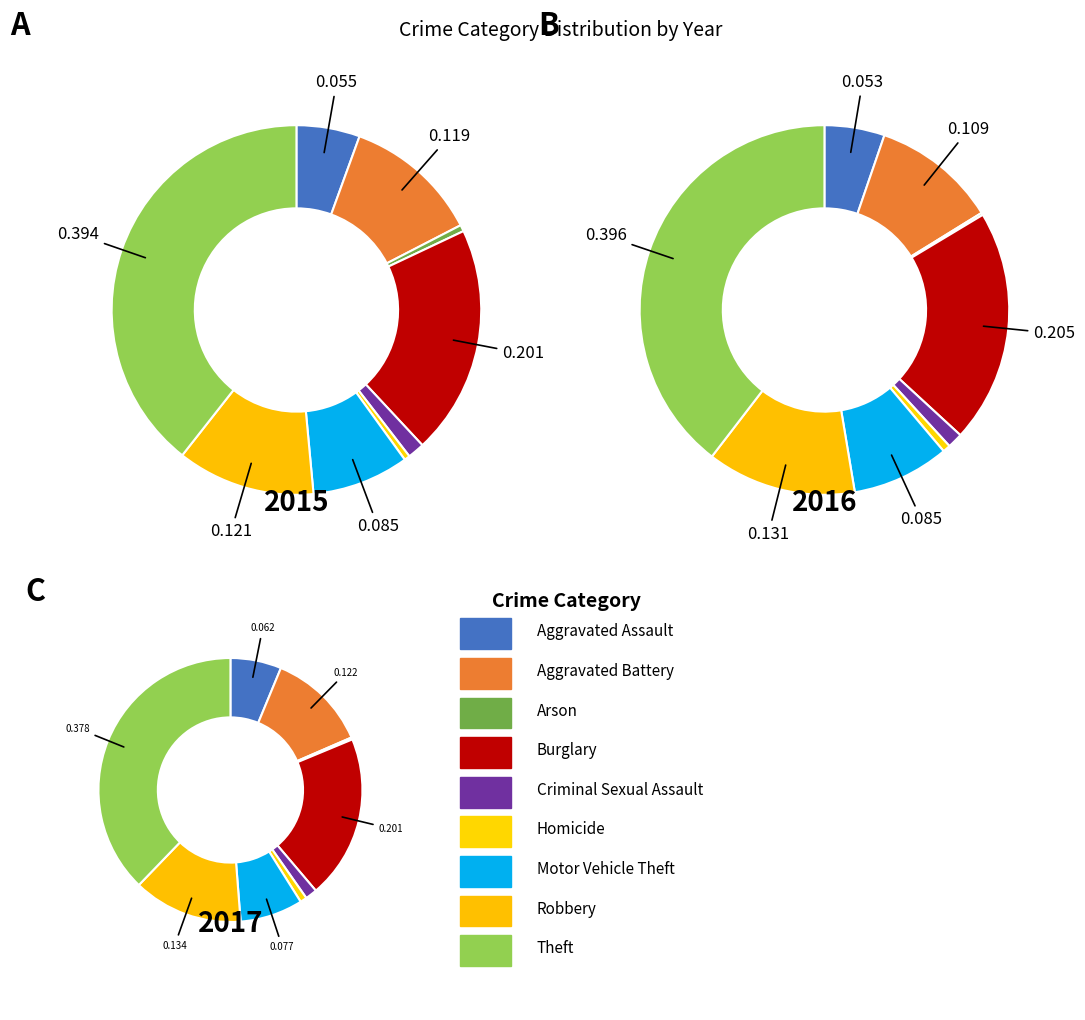

Is it true that Theft is 51% of the pie?

False